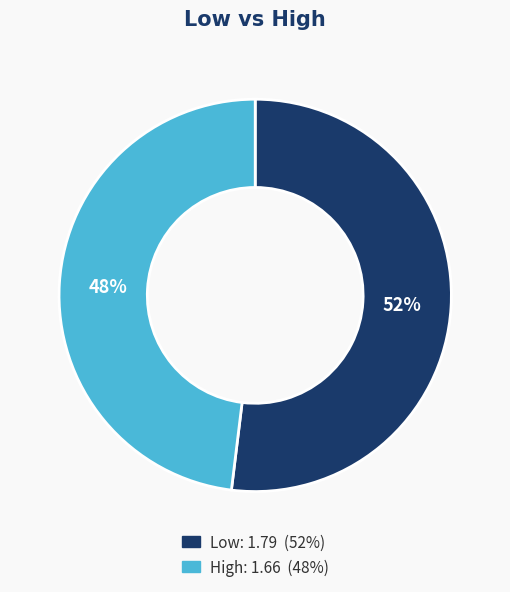

What is the smallest slice in the pie chart?

High